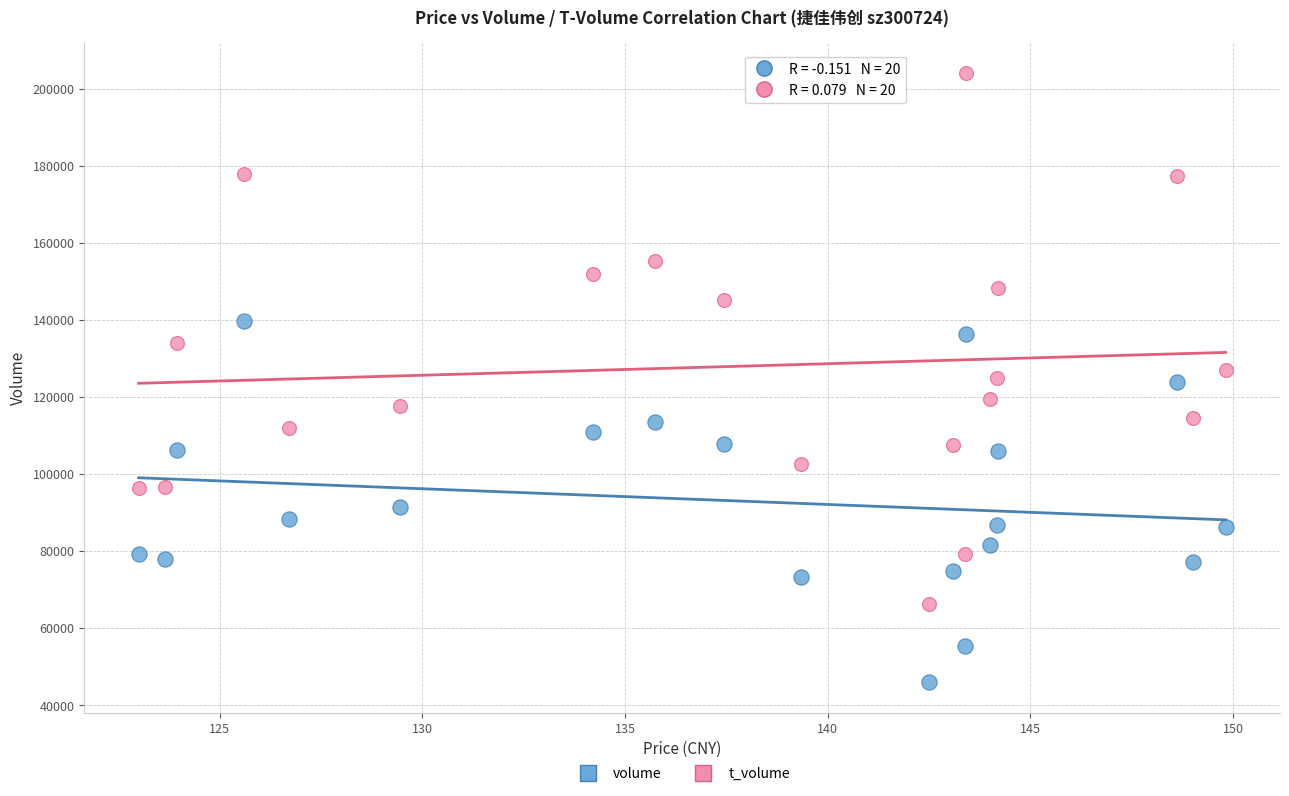

Which series reaches the maximum Y coordinate?

t_volume